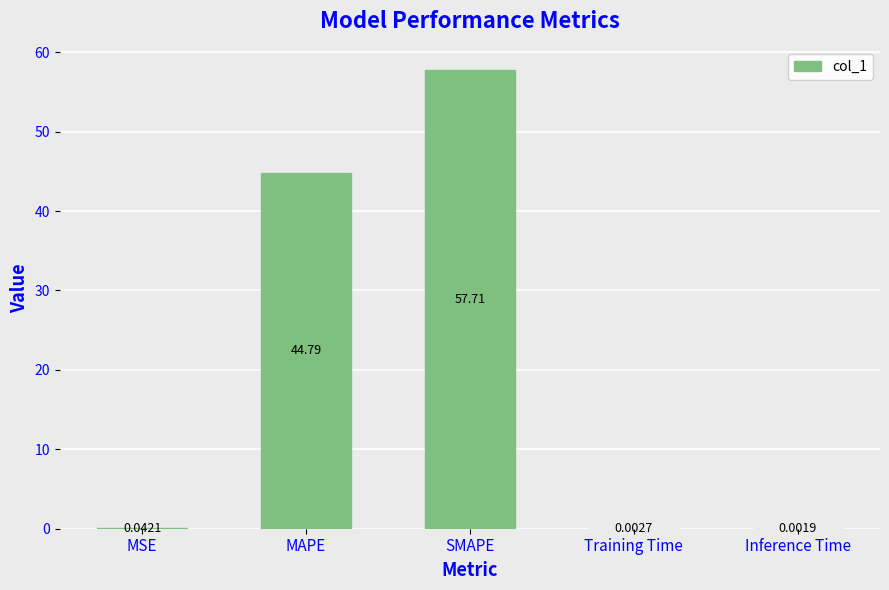

Does the chart contain stacked bars?

No